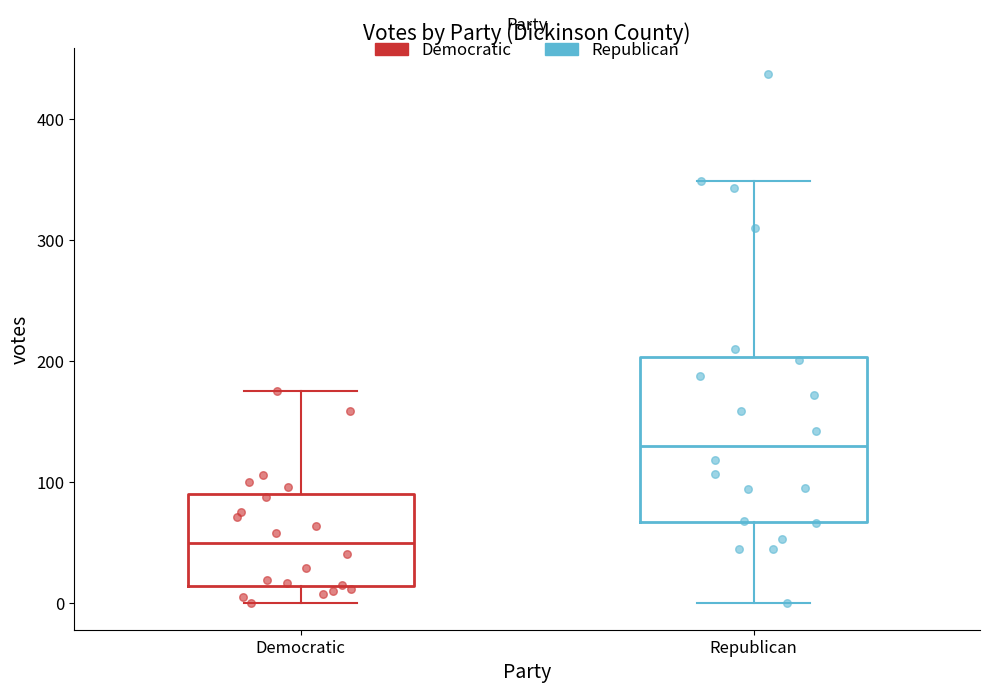

Reading left to right, transcribe this box plot: for each box, give where its median line is, the range the box spans, and where its two whiskers end, as read against the y-axis. The values are not printed on the chart, so give them approximately, as read against the axis.

Democratic: median 50, box 10 to 90, whiskers 0 to 180
Republican: median 130, box 70 to 200, whiskers 0 to 350